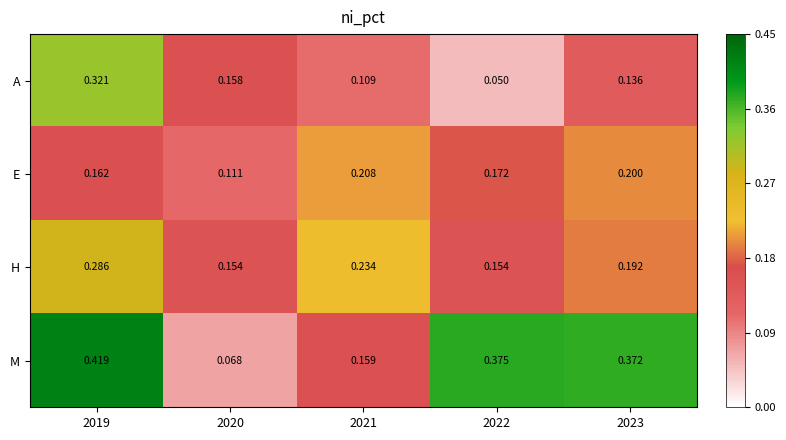

Rank the series by their maximum value, from highest to lowest.

M, A, H, E